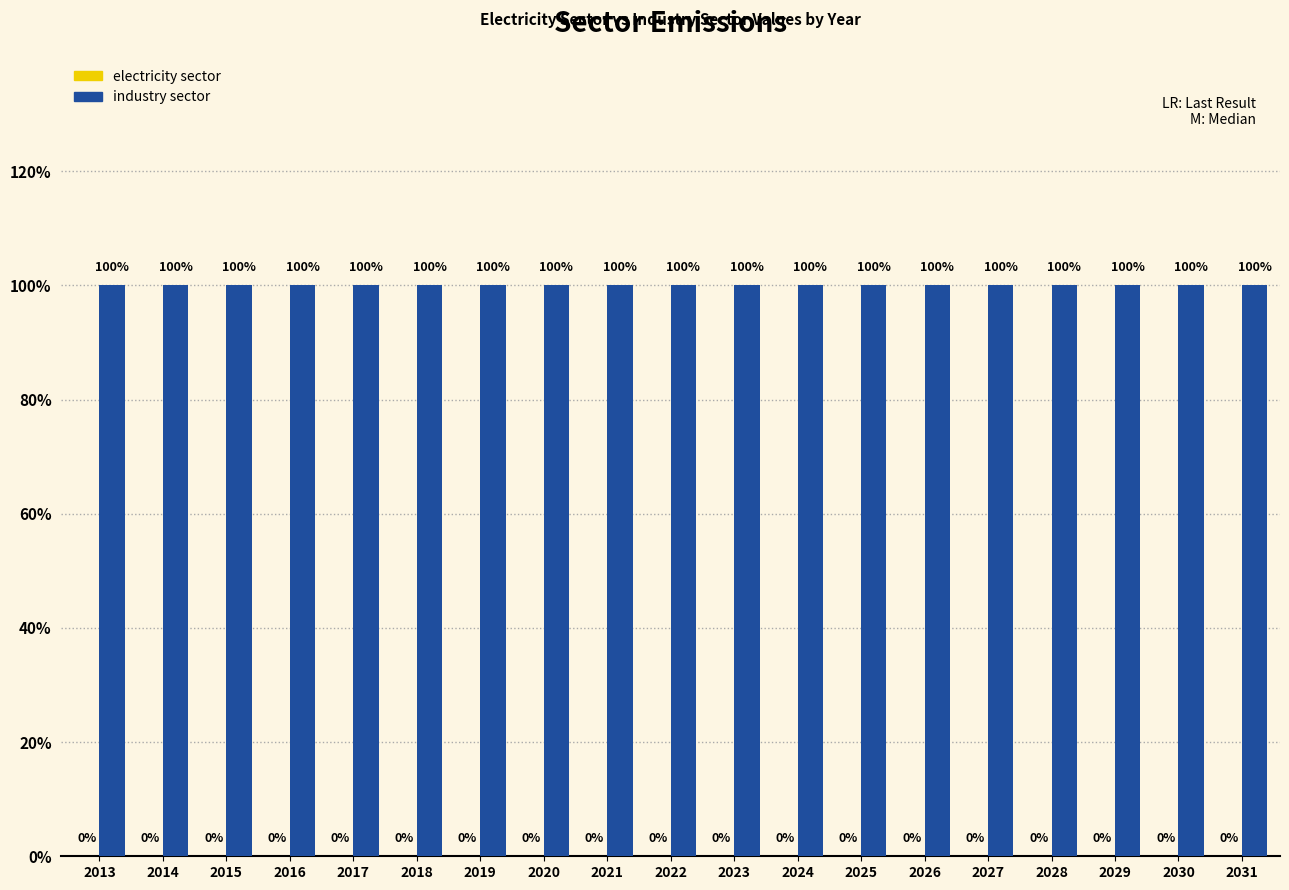

Rank the series by their average value, from highest to lowest.

industry sector, electricity sector